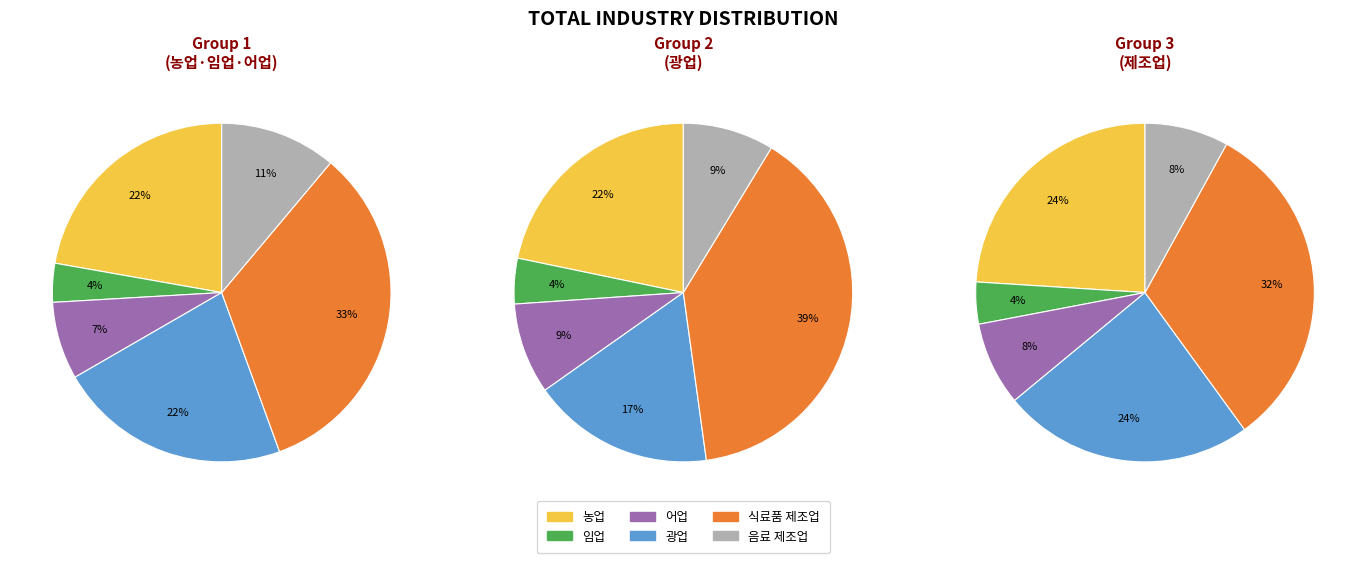

How many slices are in this pie chart?

6